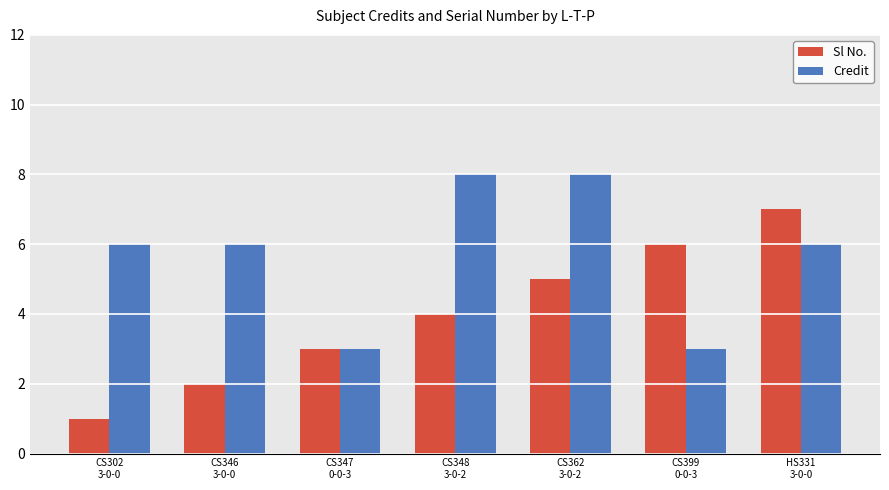

Is the value of Sl No. at HS331
3-0-0 greater than the value of Credit at CS302
3-0-0?

Yes